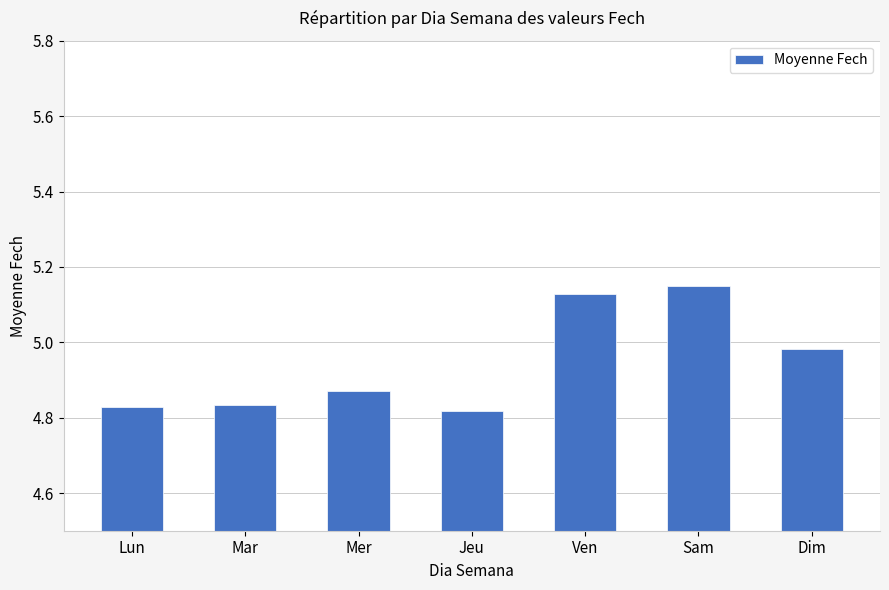

How many data points does each series have?

7